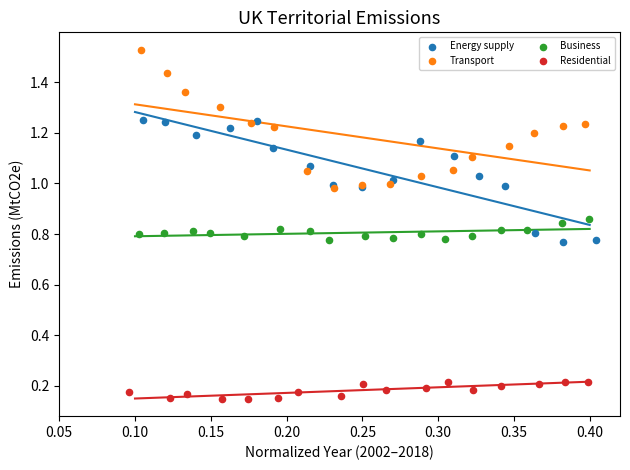

Which series contains the lowest Y value?

Residential